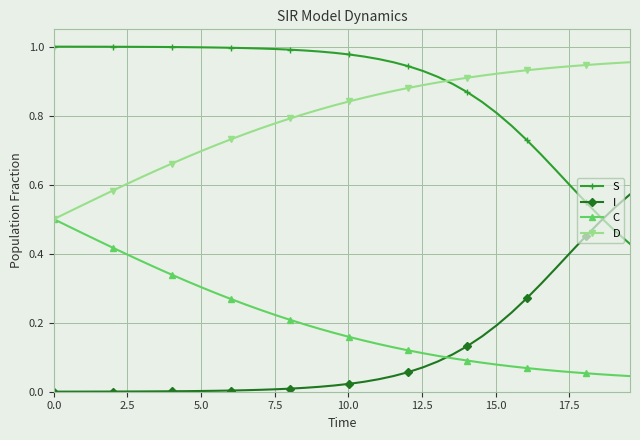

Rank the series by their maximum value, from lowest to highest.

C, I, D, S